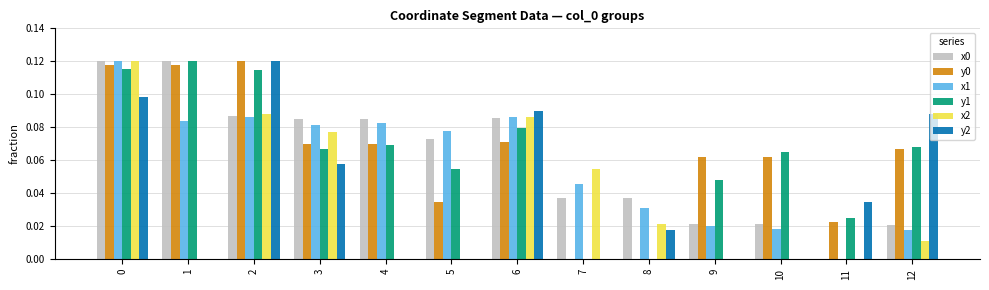

What is the sum of all x1 values?

0.8